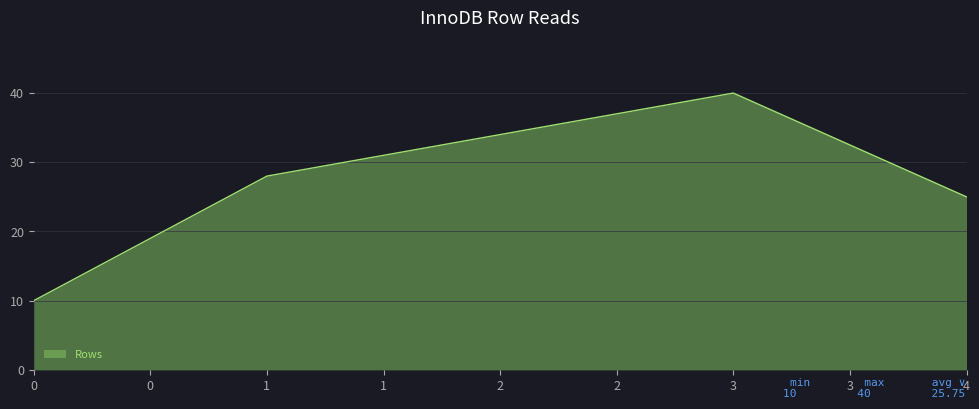

What is the change in value from 0 to 1?

+18